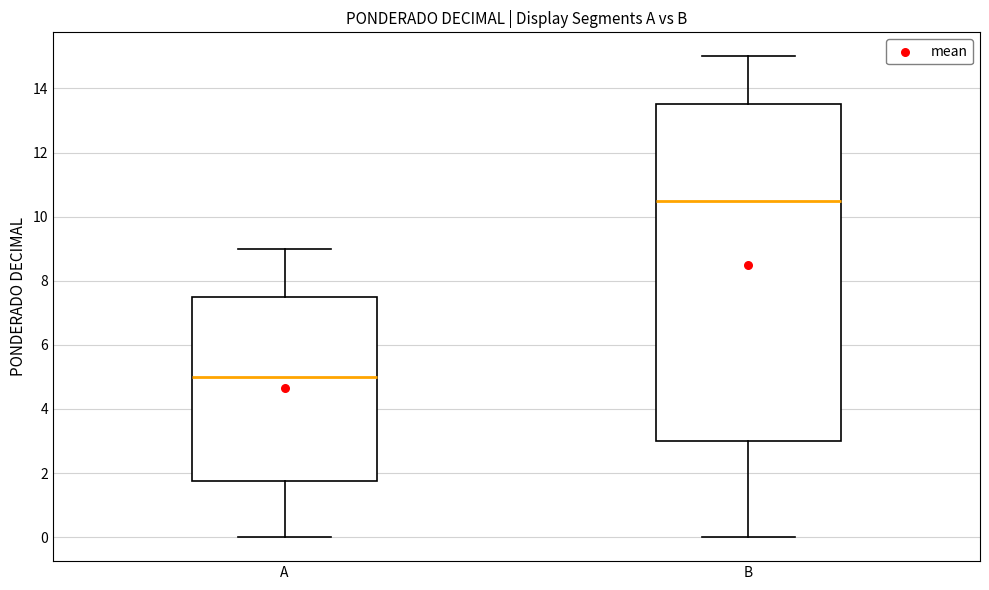

Reading left to right, transcribe this box plot: for each box, give where its median line is, the range the box spans, and where its two whiskers end, as read against the y-axis. The values are not printed on the chart, so give them approximately, as read against the axis.

A: median 5.0, box 1.8 to 7.6, whiskers 0.0 to 9.0
B: median 10.6, box 3.0 to 13.6, whiskers 0.0 to 15.0